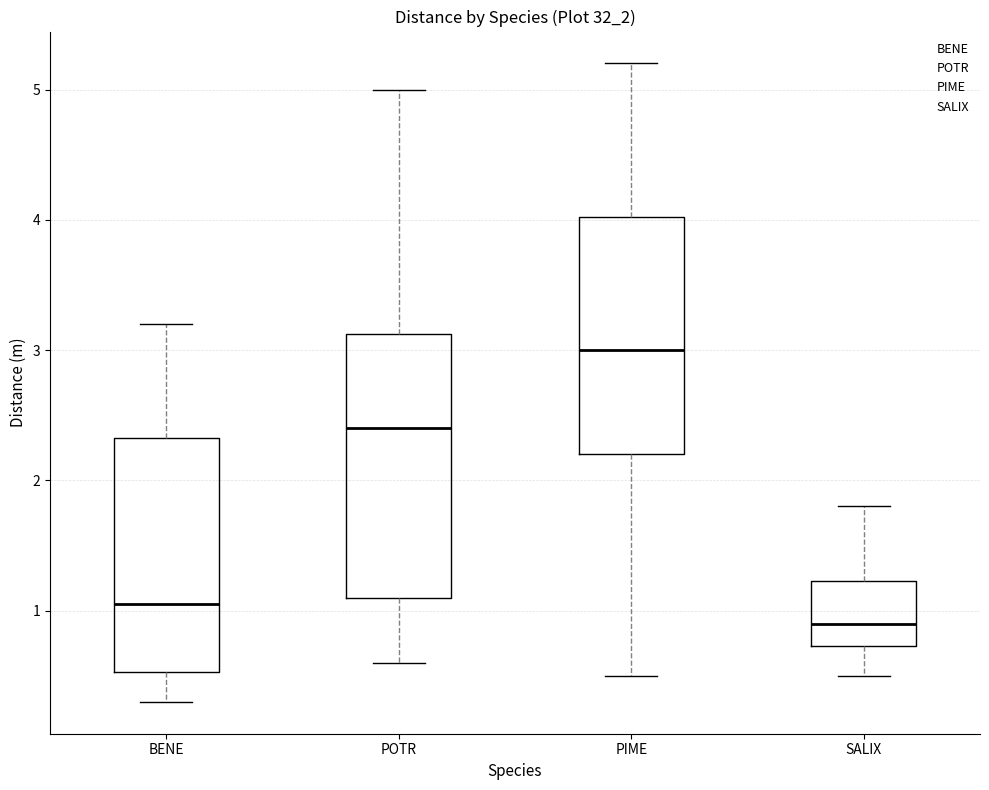

Where does the lower whisker of the box for PIME end on the y-axis? The values are not printed on the chart, so give them approximately, as read against the axis.

0.5